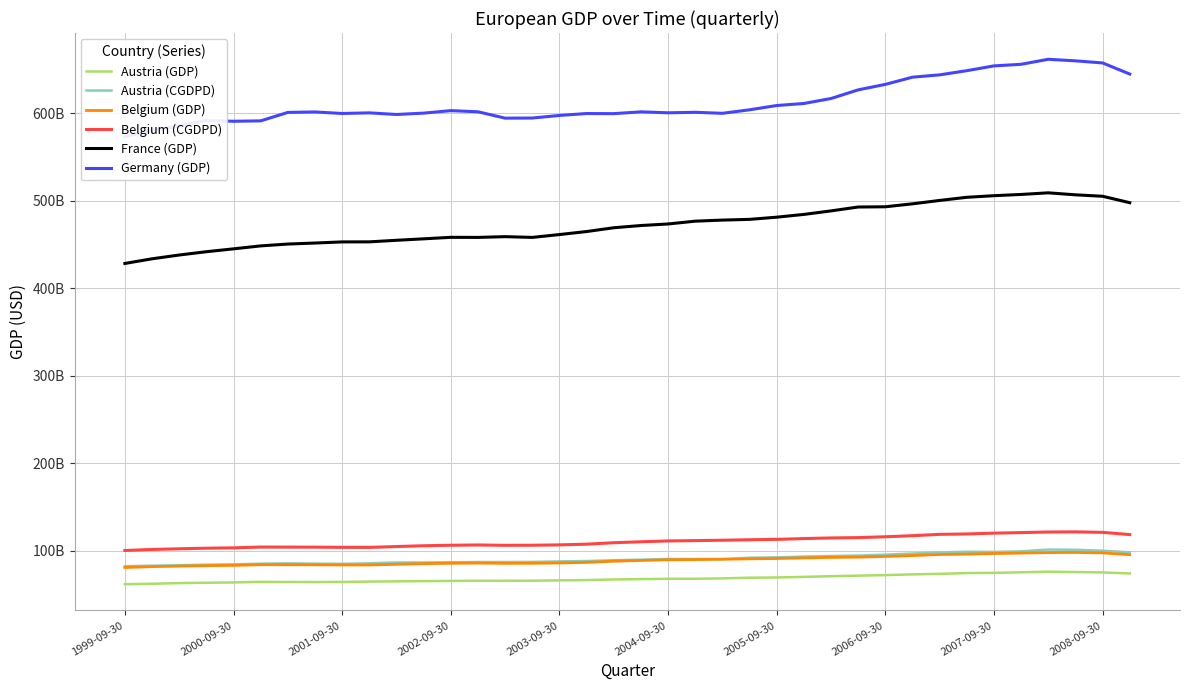

True or false: Belgium (CGDPD) has a value of 106269118800.9 at 15.

True